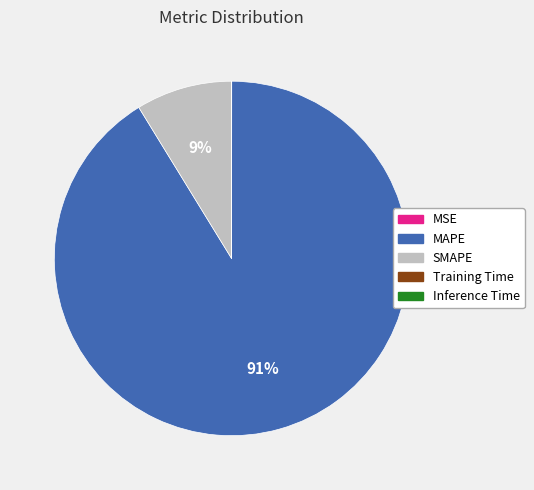

Is it true that SMAPE is 1% of the pie?

False